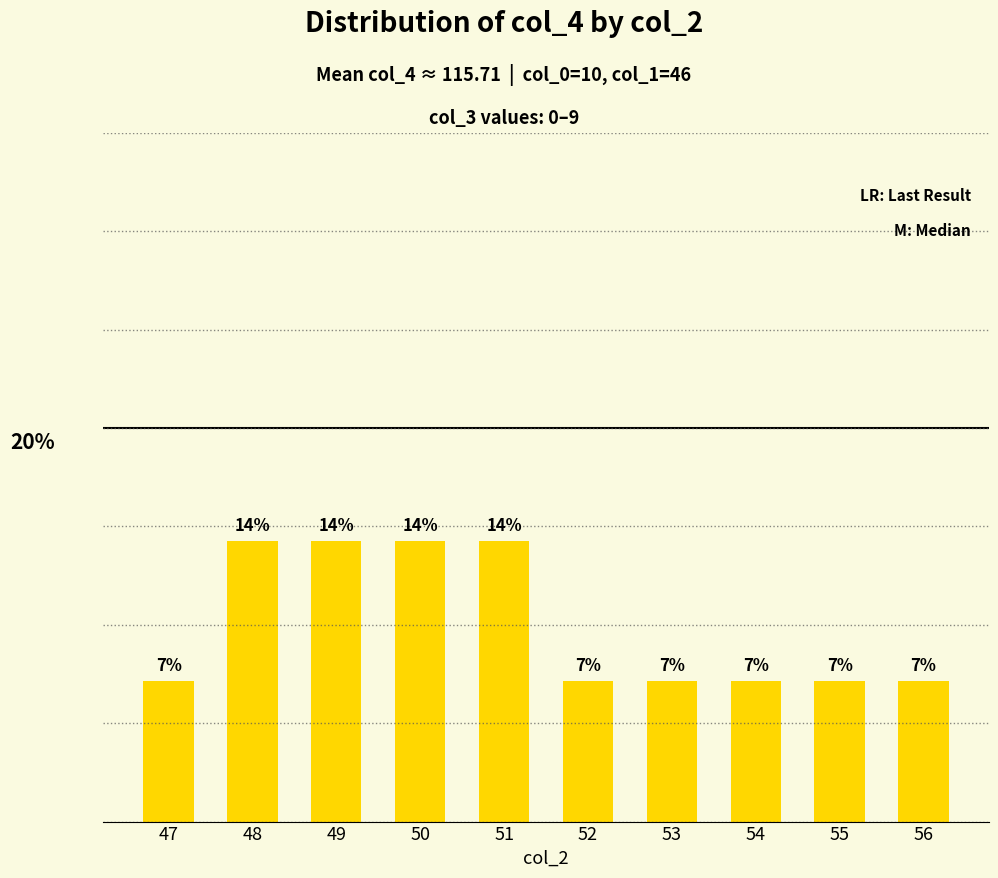

The value at 51 is 22.9. True or false?

False